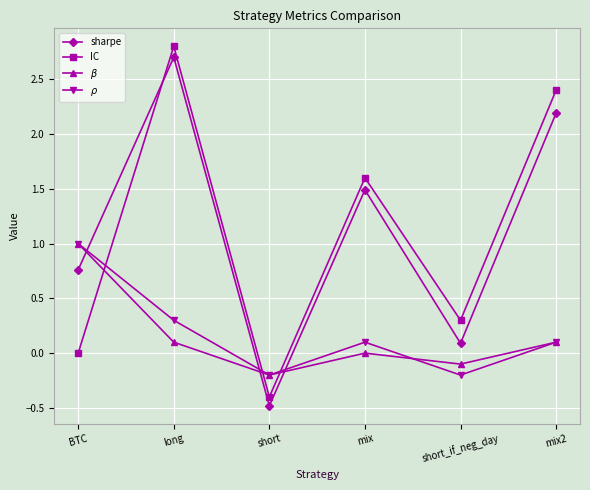

Which series has the largest range (max minus min)?

IC